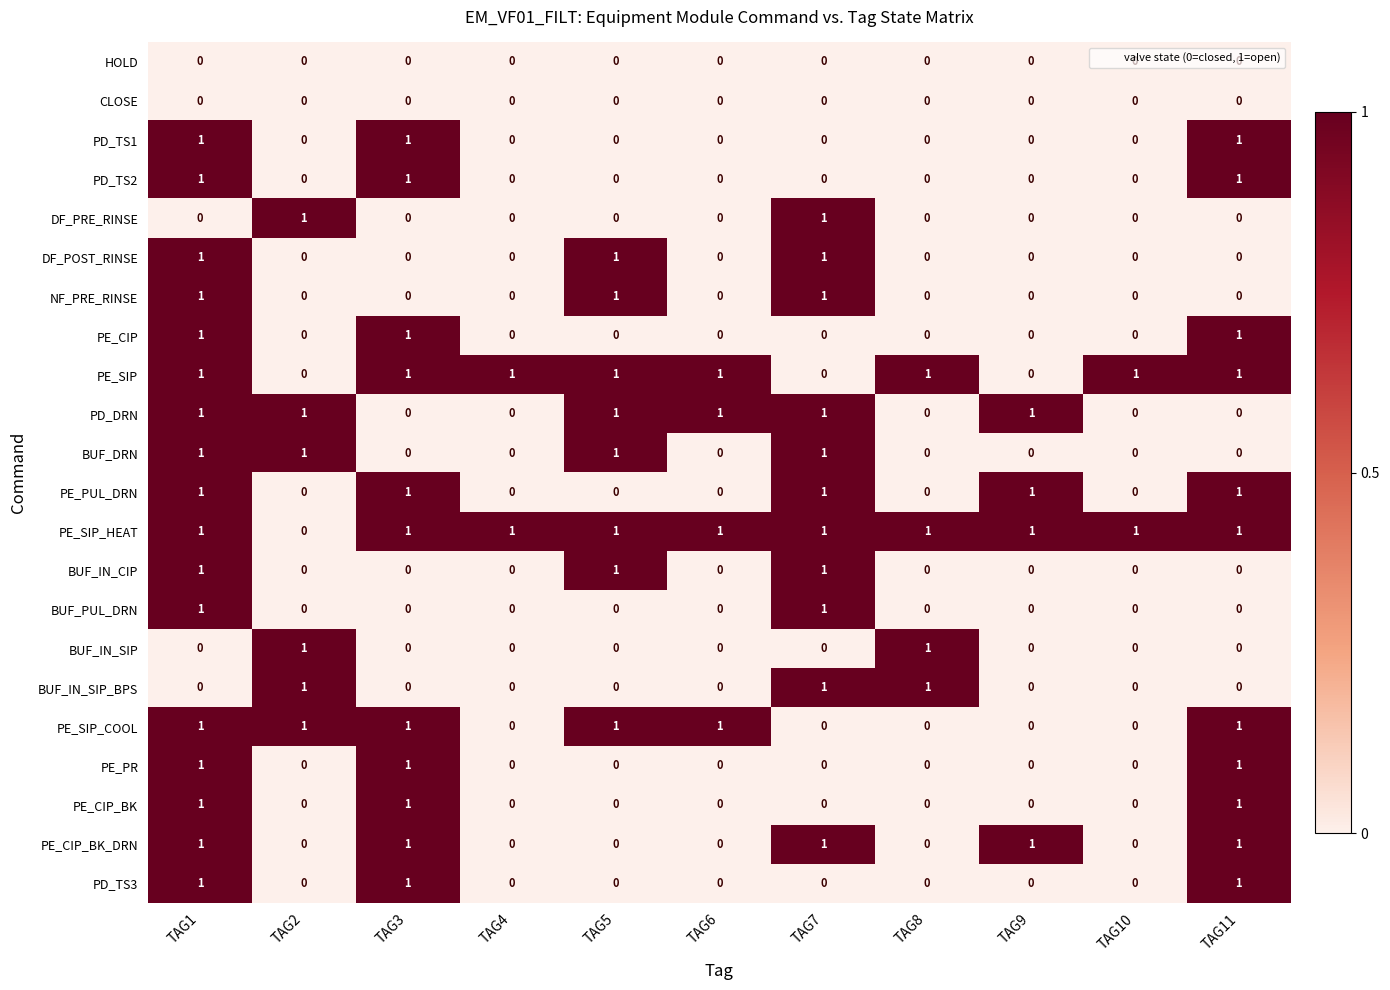

What is the difference between the highest and lowest values at TAG2?

1